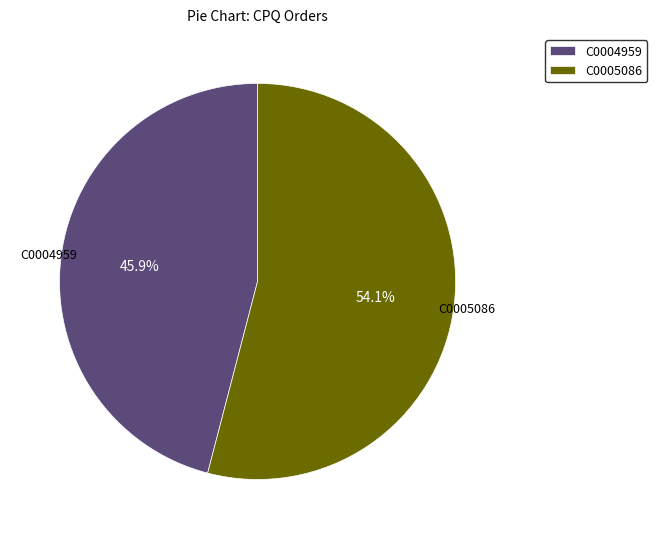

Do C0005086 and C0004959 together represent more than half of the pie?

Yes